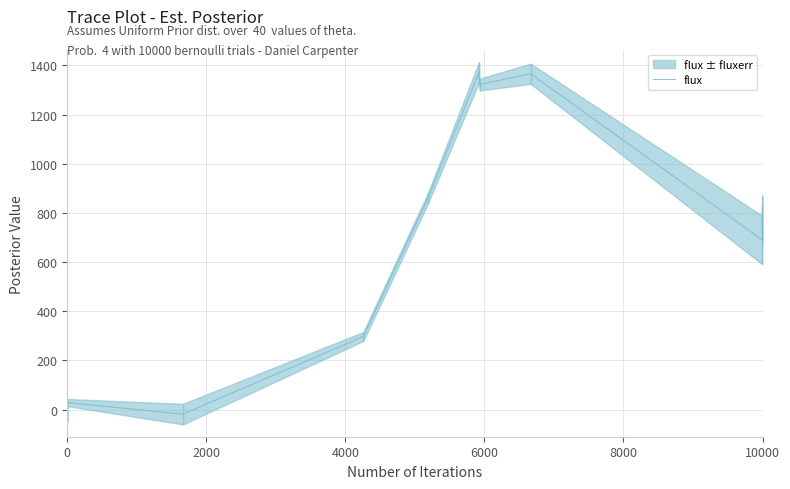

What is the highest value of the flux series?

1372.3